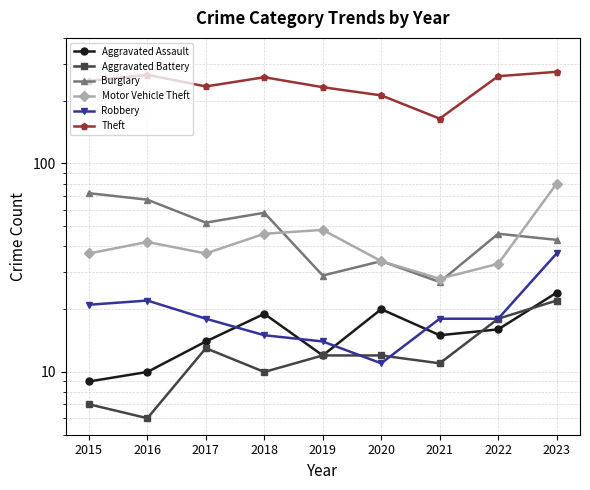

Which series has the widest spread of values?

Theft